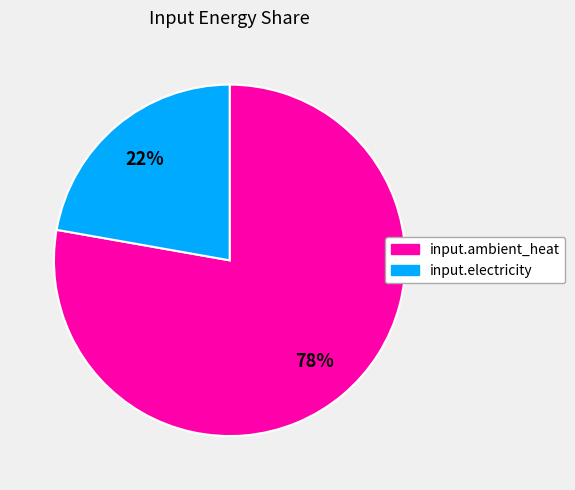

Rank the categories by value from highest to lowest.

input.ambient_heat, input.electricity